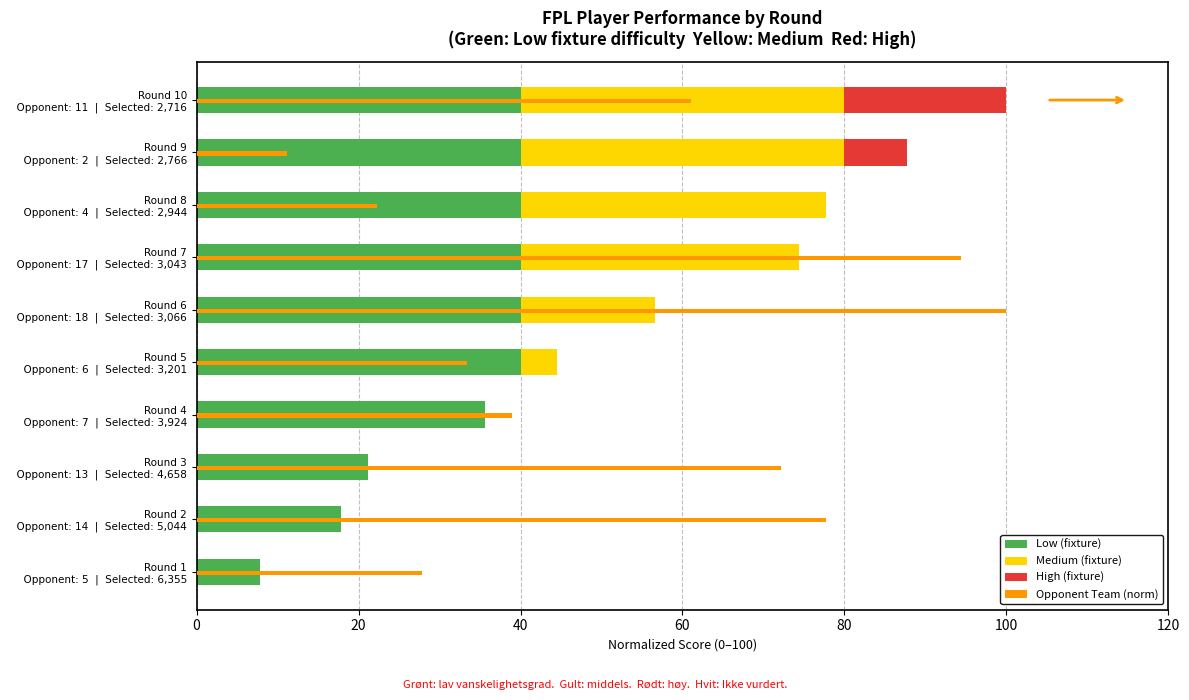

What is the label of the 3rd bar from the right?

Round 8 Opponent: 4 | Selected: 2,944